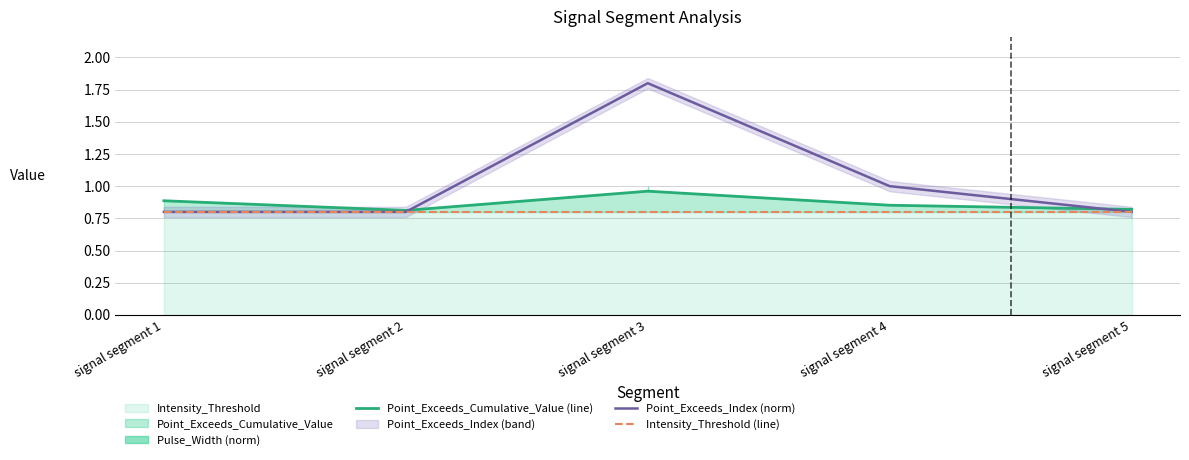

What is the total value across all series at signal segment 3?

3.6